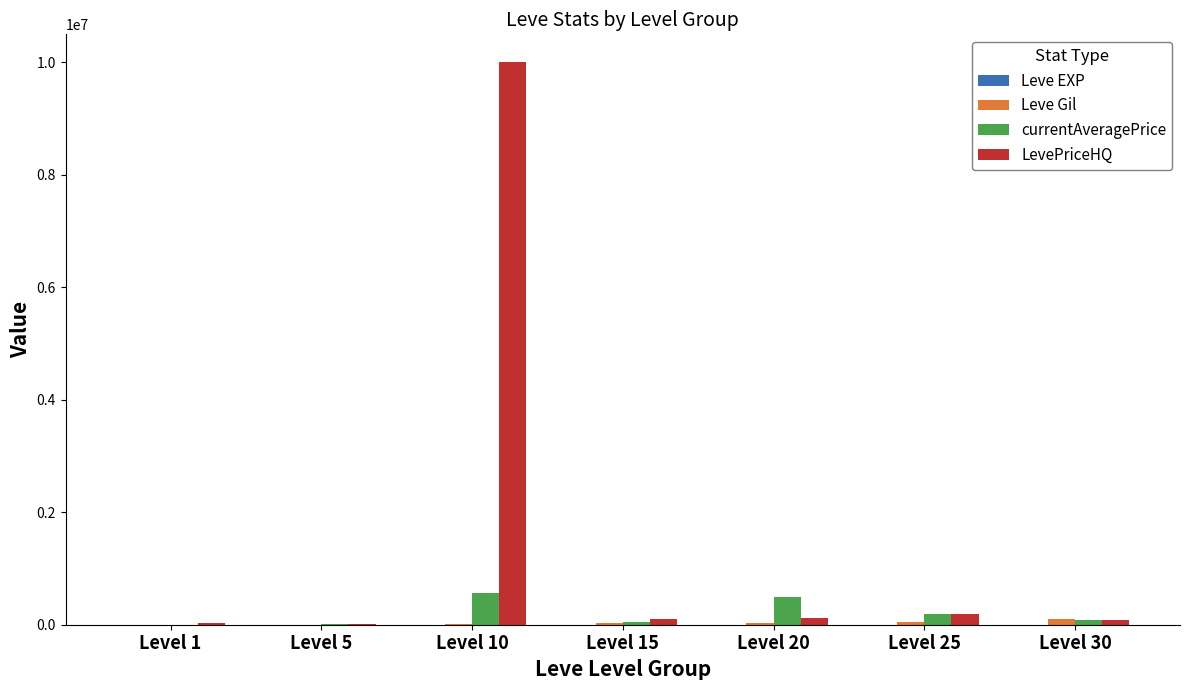

What is the total value across all series at Level 20?

639593